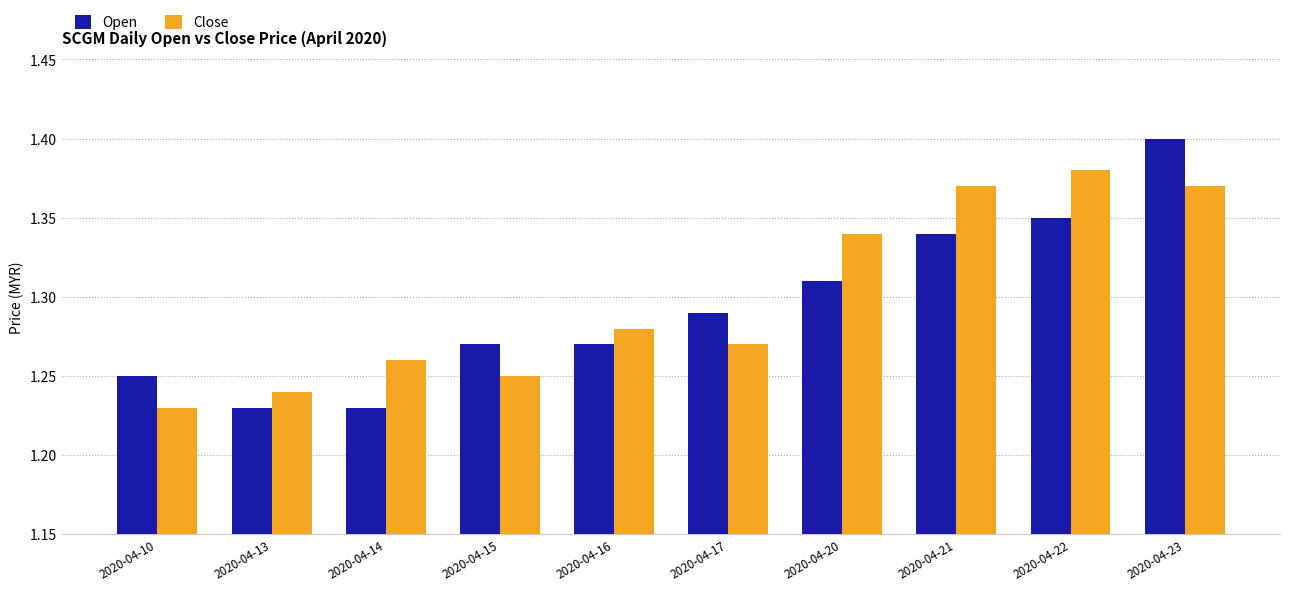

How many bars are there in total?

20